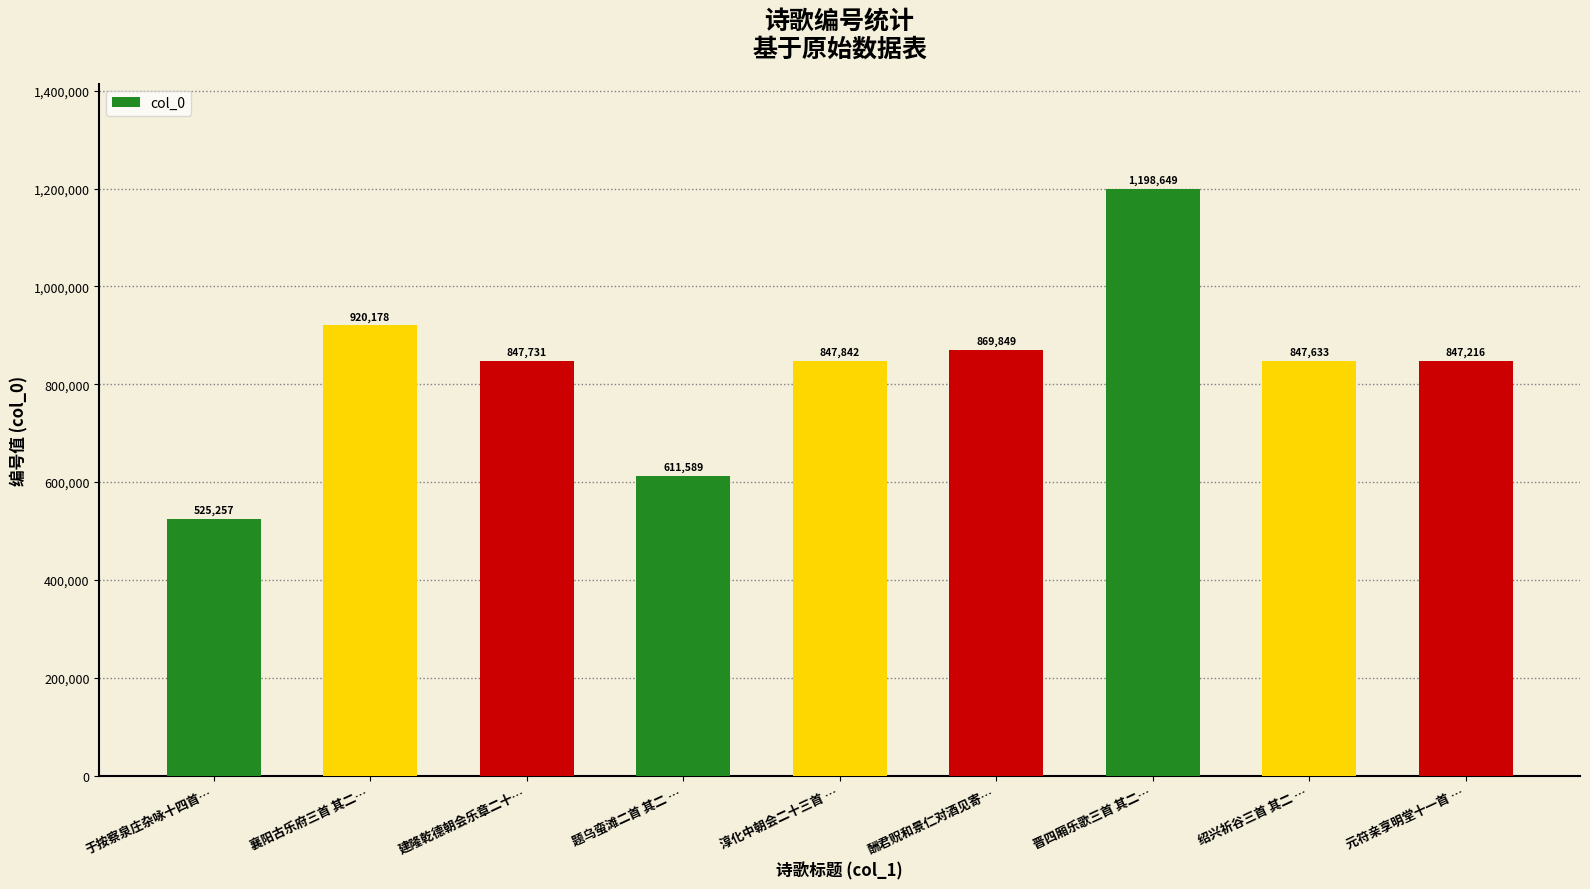

Reading left to right, extract all data points from this chart.

于按察泉庄杂咏十四首…=525257	襄阳古乐府三首 其二…=920178	建隆乾德朝会乐章二十…=847731	题乌蛮滩二首 其二 …=611589	淳化中朝会二十三首 …=847842	酬君贶和景仁对酒见寄…=869849	晋四厢乐歌三首 其二…=1198649	绍兴祈谷三首 其二 …=847633	元符亲享明堂十一首 …=847216